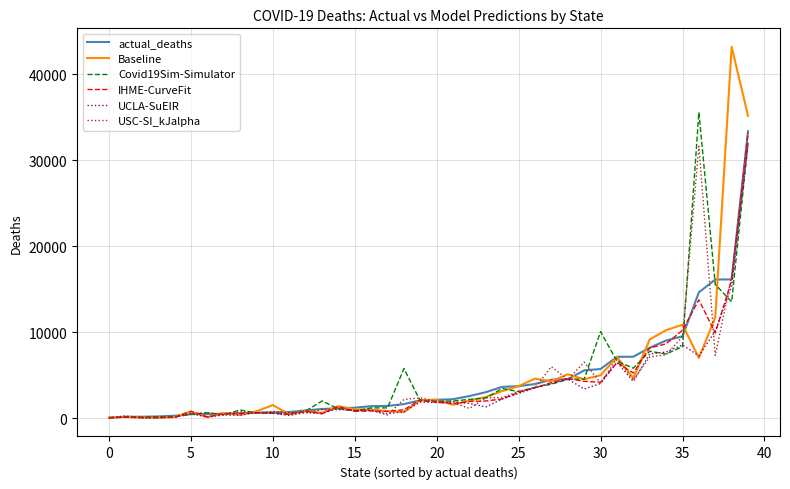

What is the highest value of the IHME-CurveFit series?

33255.1